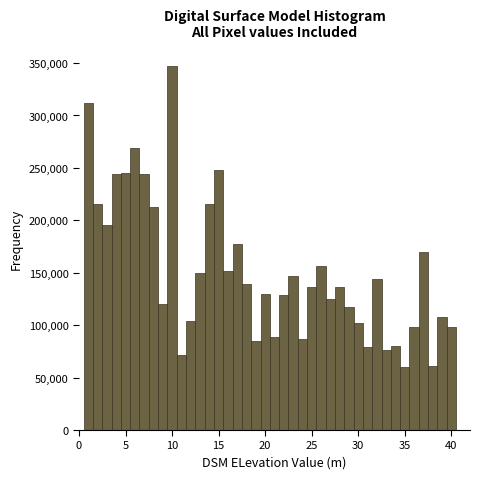

Around what value on the x-axis is the tallest bar? Give the approximate position of its centre, as read against the axis.

10.0